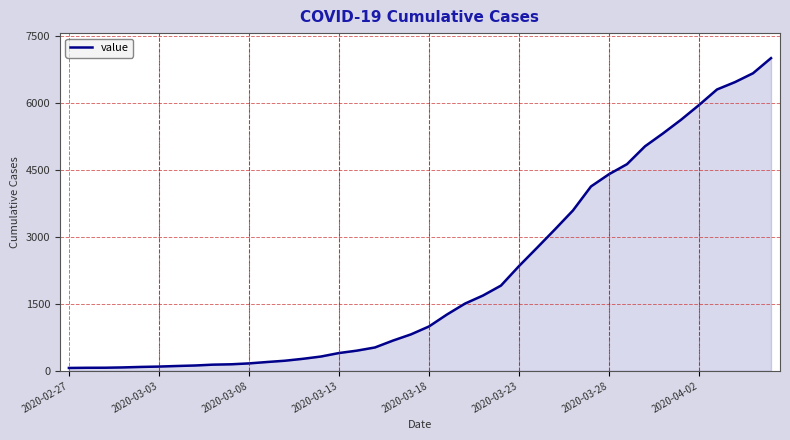

What is the greatest value displayed?

7003